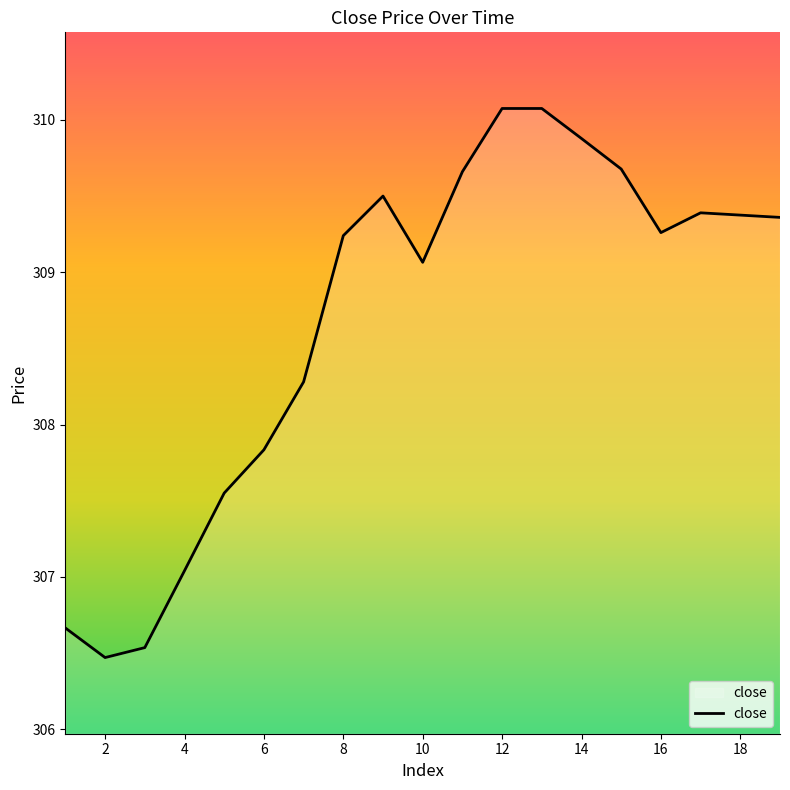

How many lines are shown in the chart?

1